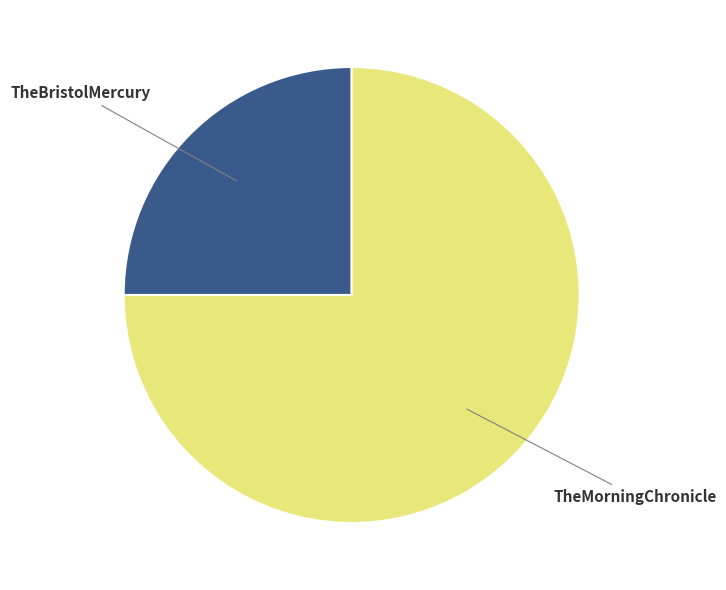

Does TheBristolMercury account for over 50% of the chart?

No